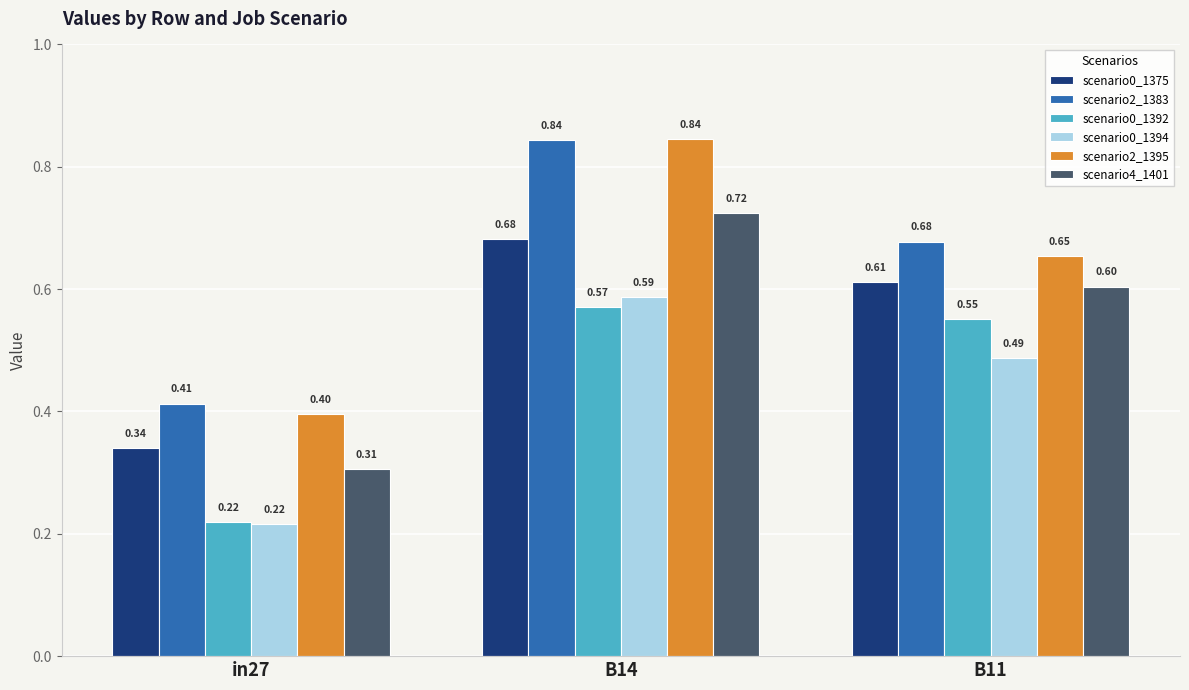

What is the sum of the scenario0_1375 values at in27 and B14?

1.0